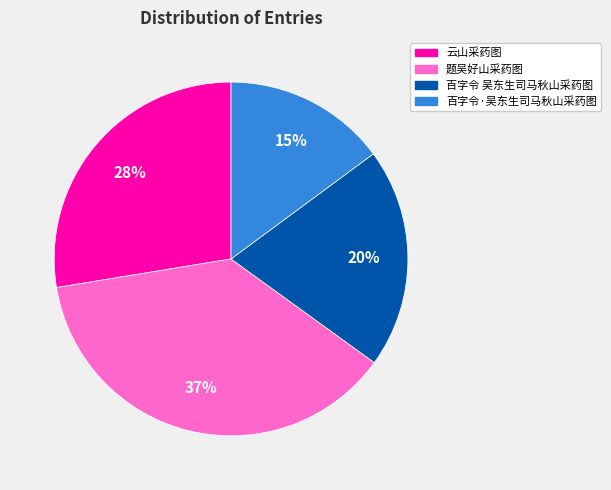

To the nearest percent, what is the average slice percentage?

25%